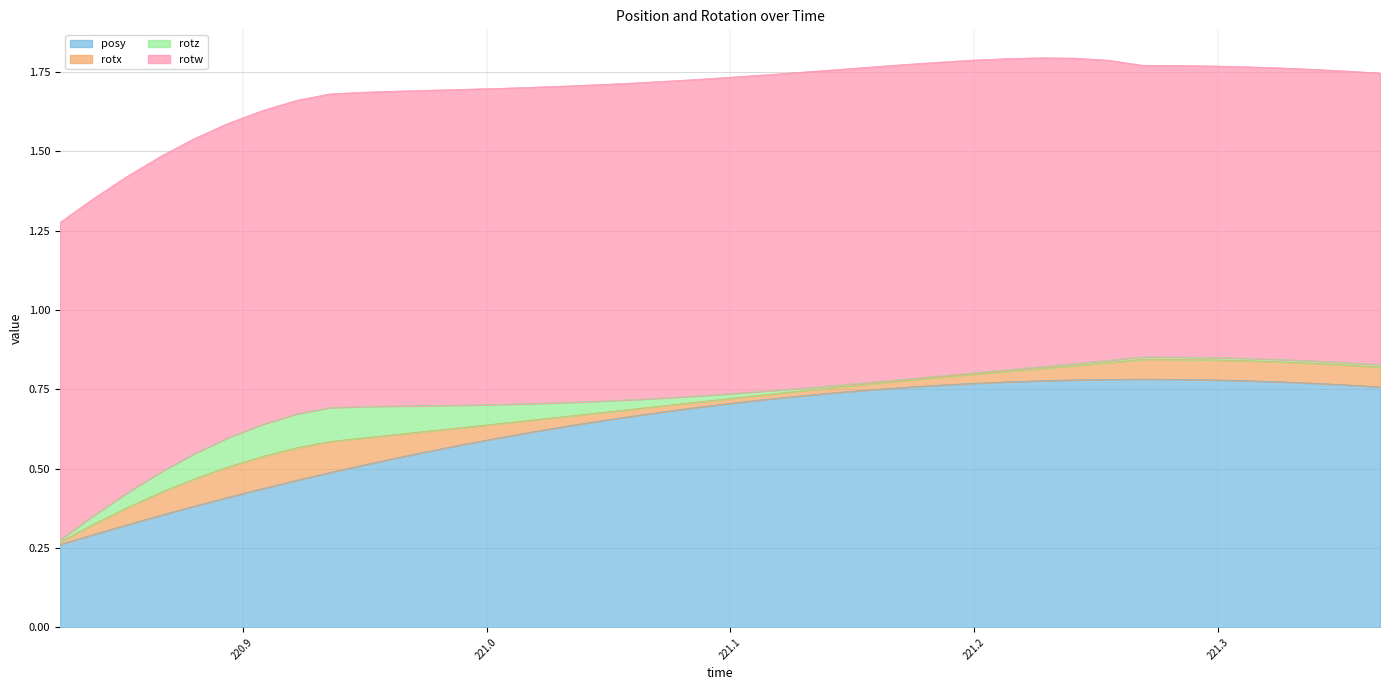

Which series has the largest range (max minus min)?

posy